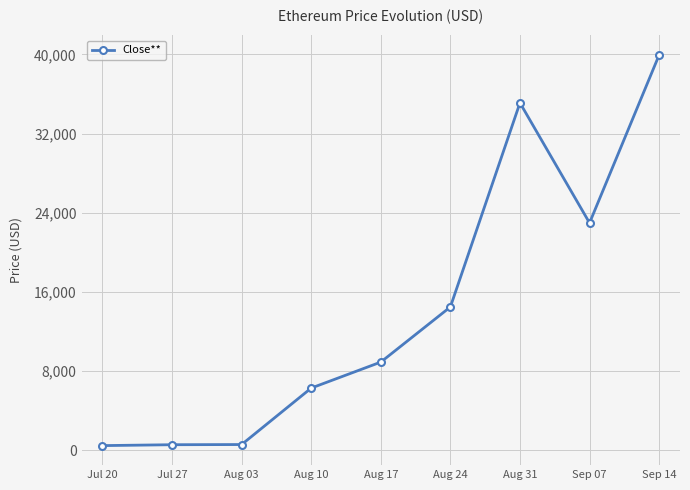

The value at Sep 07 is 33705.3. True or false?

False